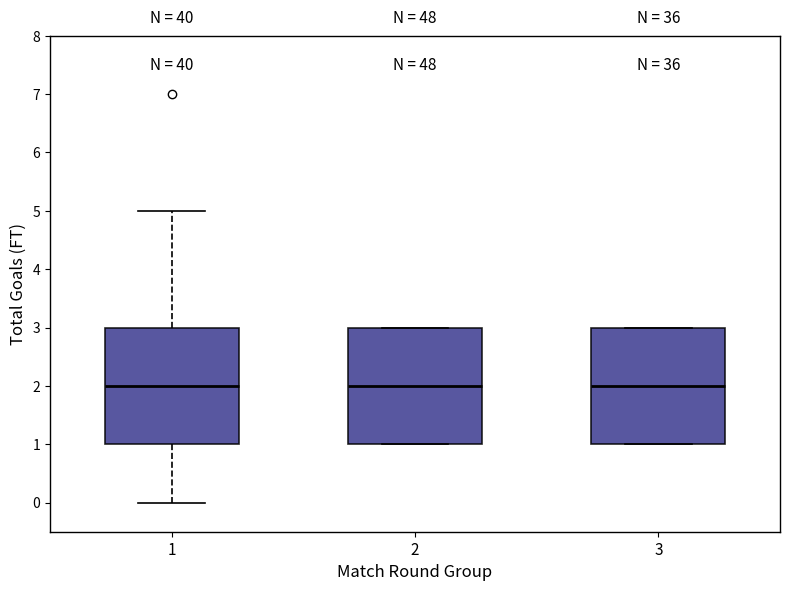

Reading left to right, read every box against the y-axis: the position of its median line, the range the box covers, and the ends of its whiskers. The values are not printed on the chart, so give them approximately, as read against the axis.

1: median 2, box 1 to 3, whiskers 0 to 5
2: median 2, box 1 to 3, whiskers 1 to 3
3: median 2, box 1 to 3, whiskers 1 to 3